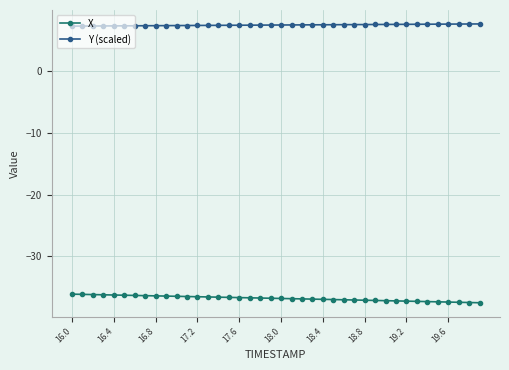

What is the value of the Y (scaled) point at the 39th from the left?

7.5